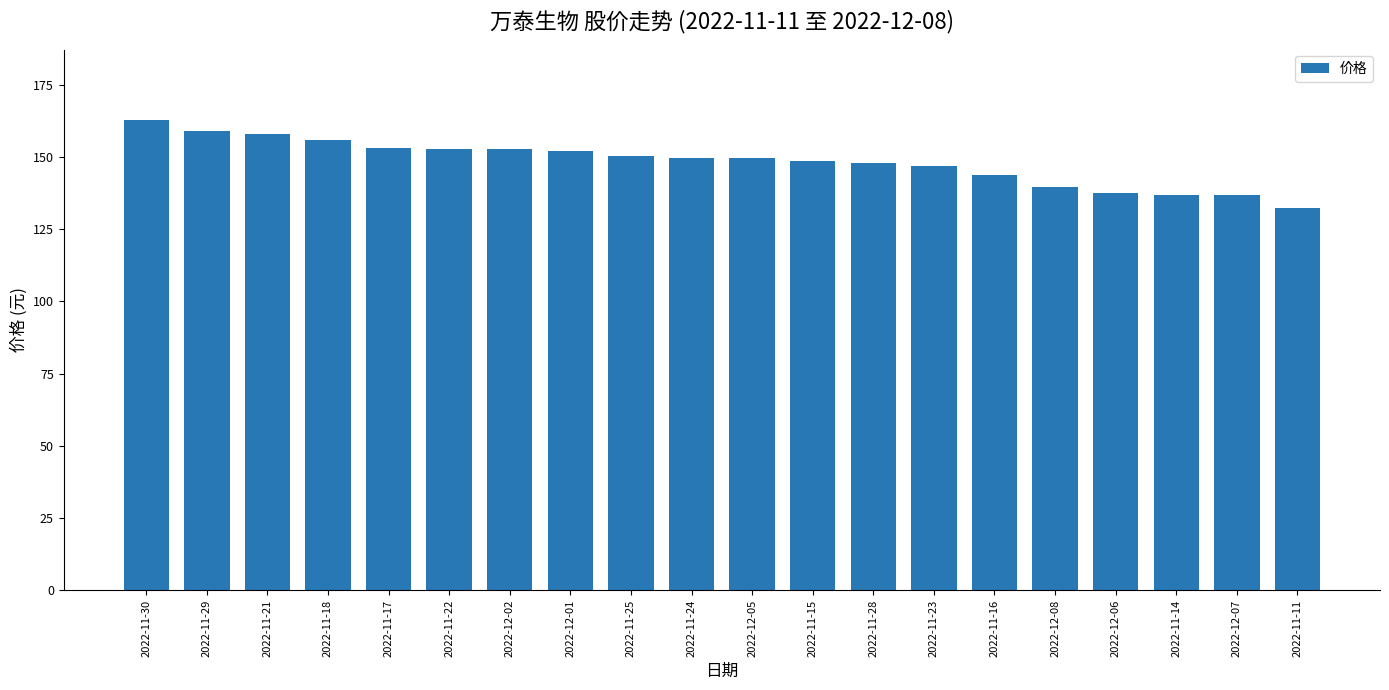

Approximately how many times larger is the value at 2022-11-29 compared to 2022-12-05?

1.1